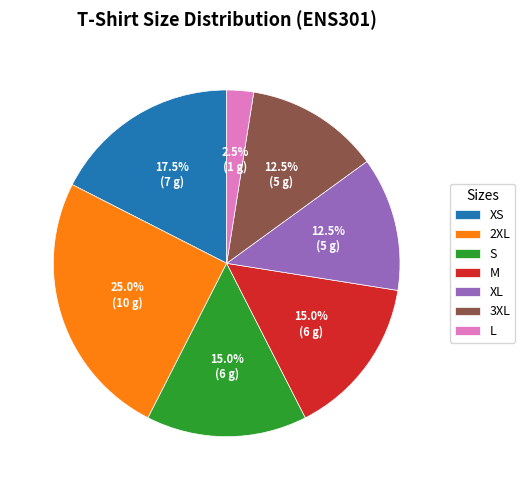

What portion of the pie excludes XS?

82.5%